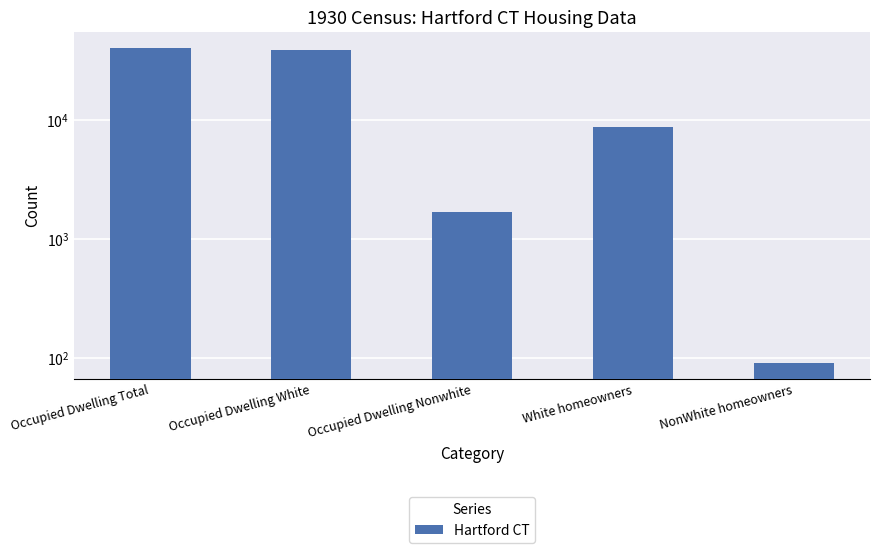

Rank the categories by value from lowest to highest.

NonWhite homeowners, Occupied Dwelling Nonwhite, White homeowners, Occupied Dwelling White, Occupied Dwelling Total